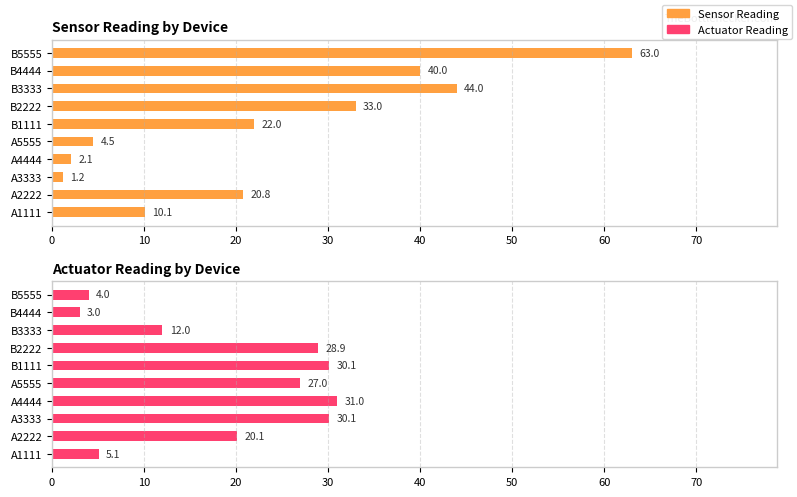

Between A1111 and B4444, which series saw the biggest shift?

Sensor Reading